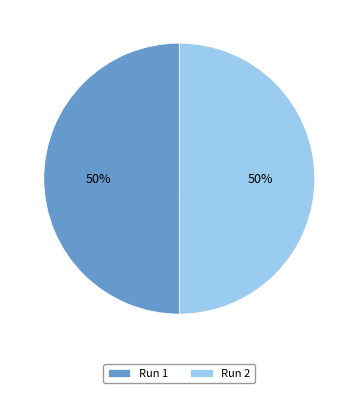

The Run 1 slice represents 57% of the pie. True or false?

False